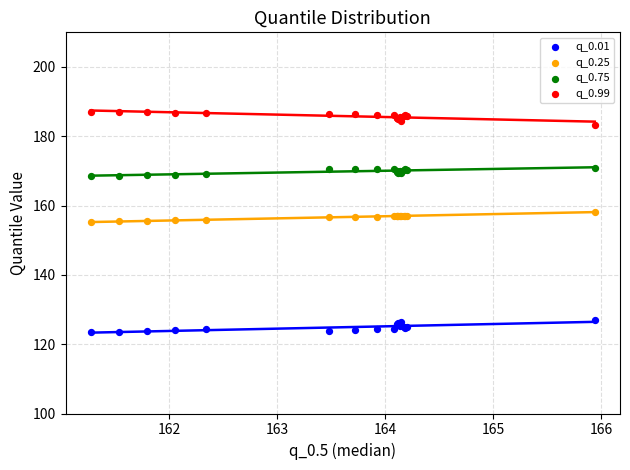

What are all the series names shown in the legend?

q_0.01, q_0.25, q_0.75, q_0.99